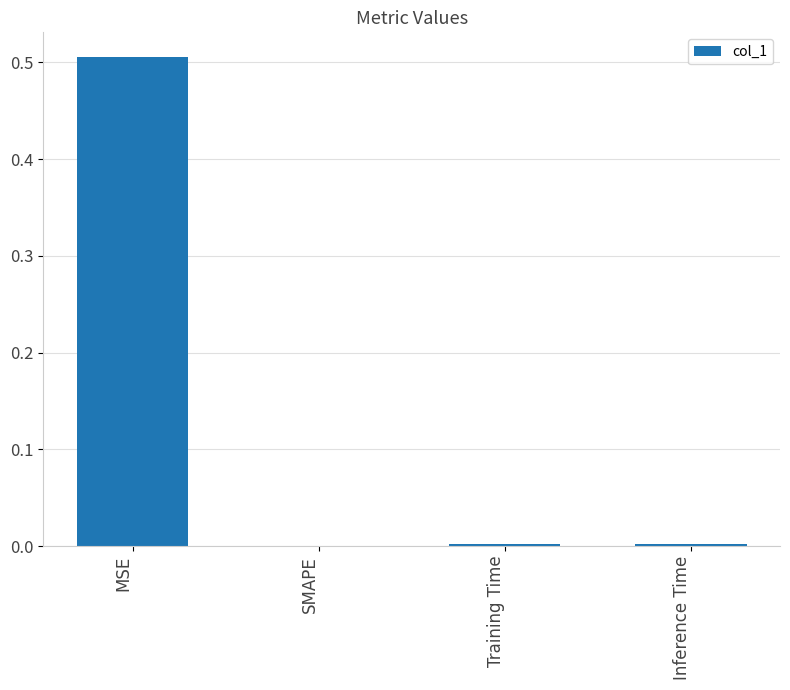

True or false: the data shows 0.0 at SMAPE.

True